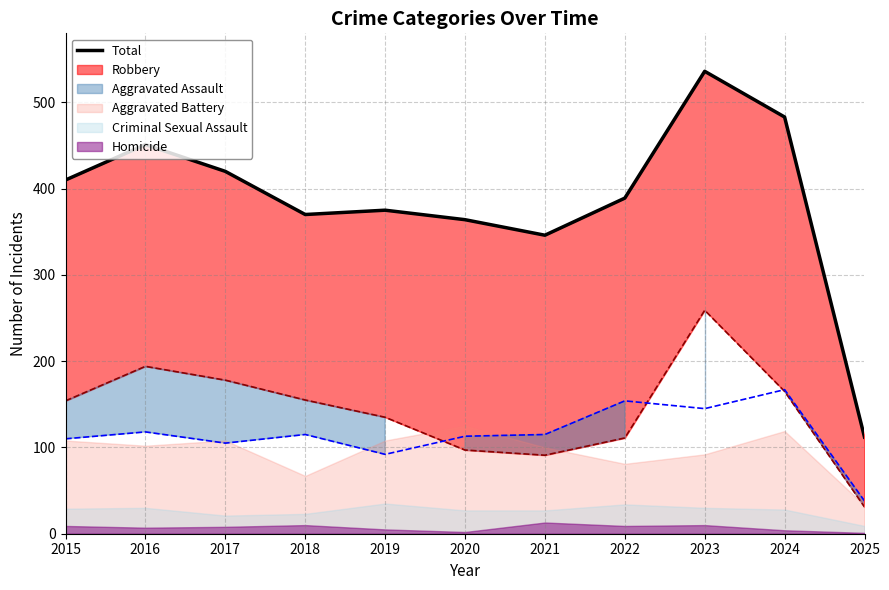

The chart shows a value of 556 at 2020. True or false?

False